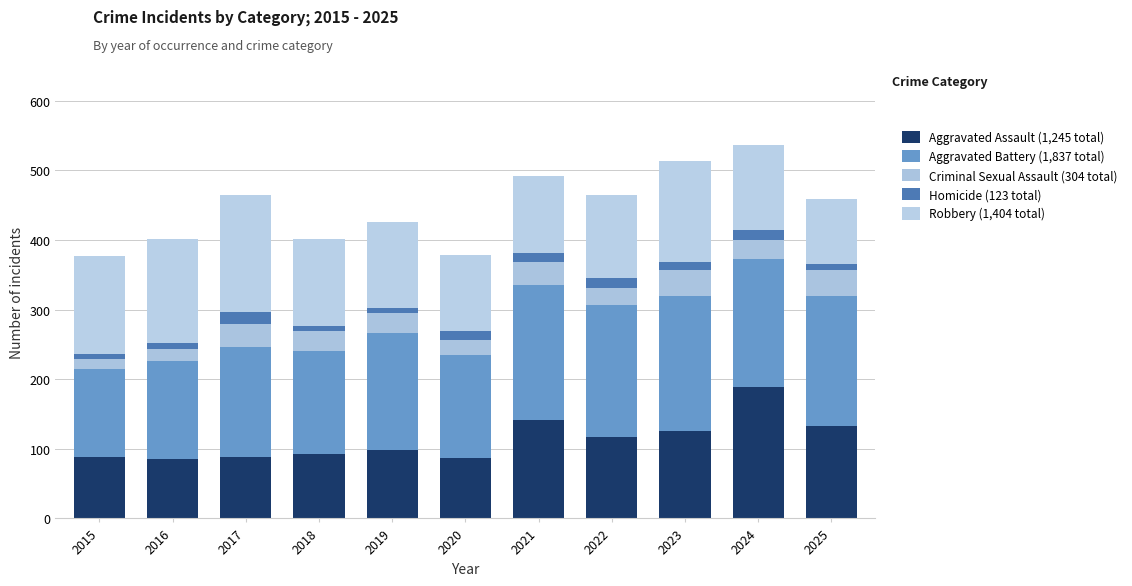

The value of Aggravated Battery at 2020 is 73. True or false?

False